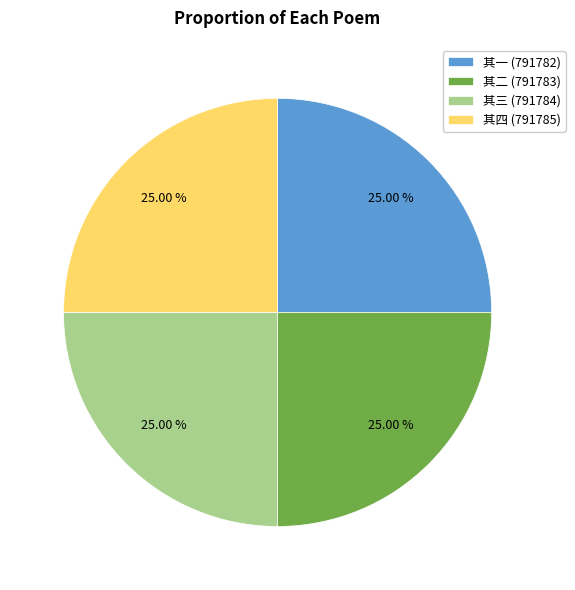

Approximately how many times larger is the value at 其二 (791783) compared to 其一 (791782)?

1.0